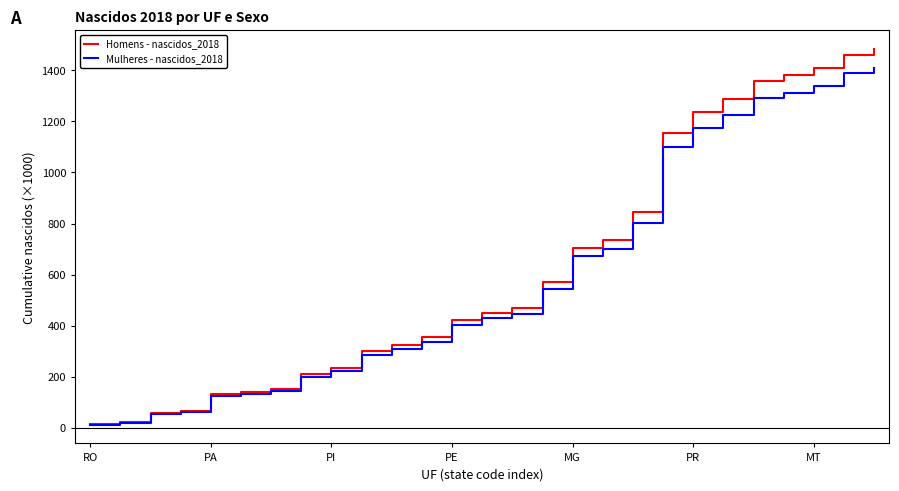

Which series has the largest range (max minus min)?

Homens - nascidos_2018